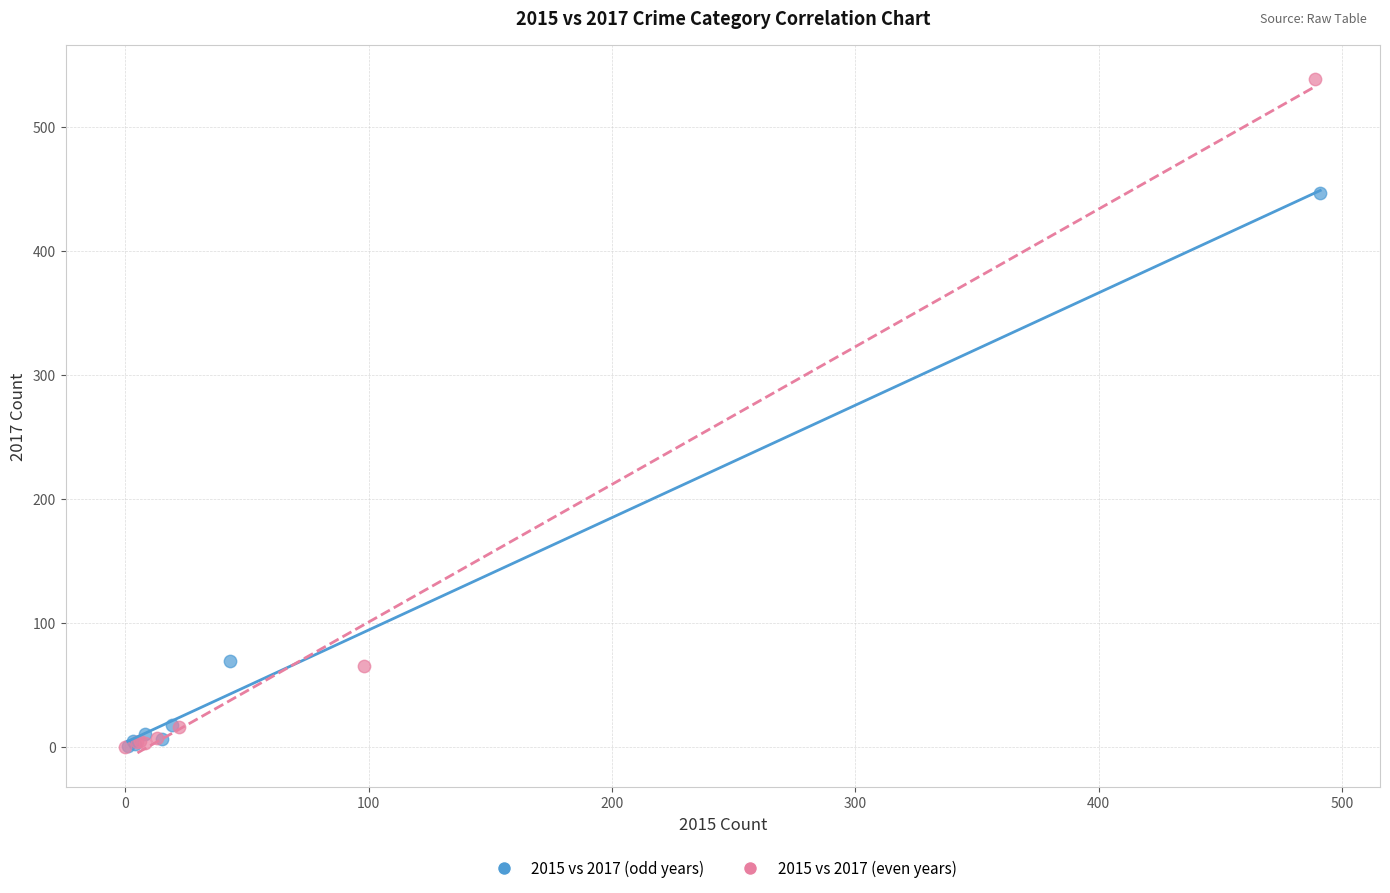

Which series has the largest Y range (max minus min)?

2015 vs 2017 (even years)